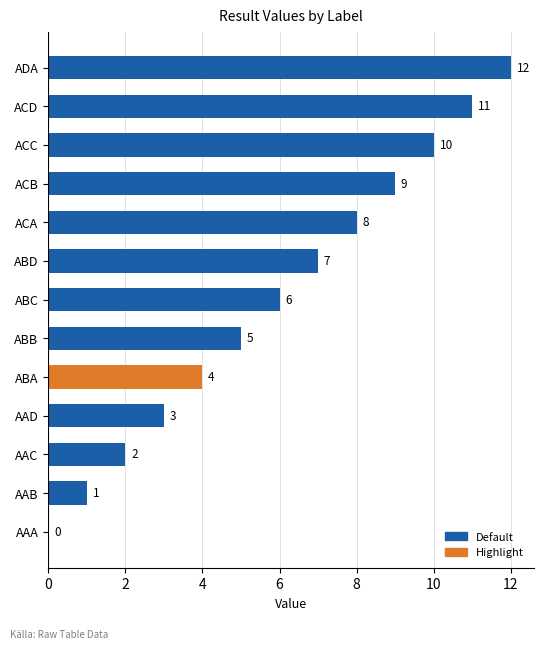

At which label is the value closest to 6?

ABC